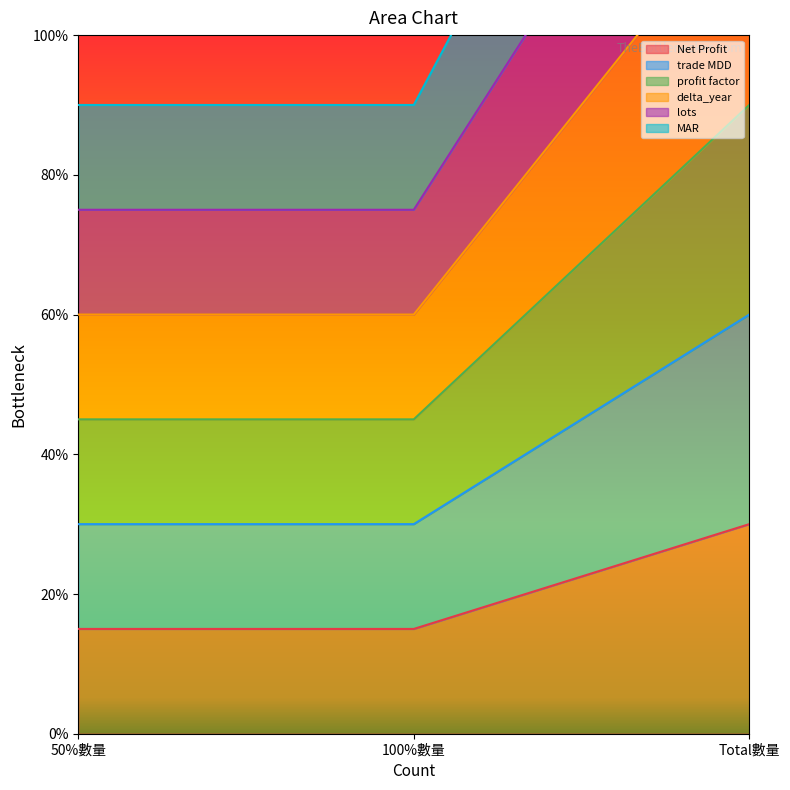

Rank the categories by delta_year value from highest to lowest.

Total數量, 50%數量, 100%數量